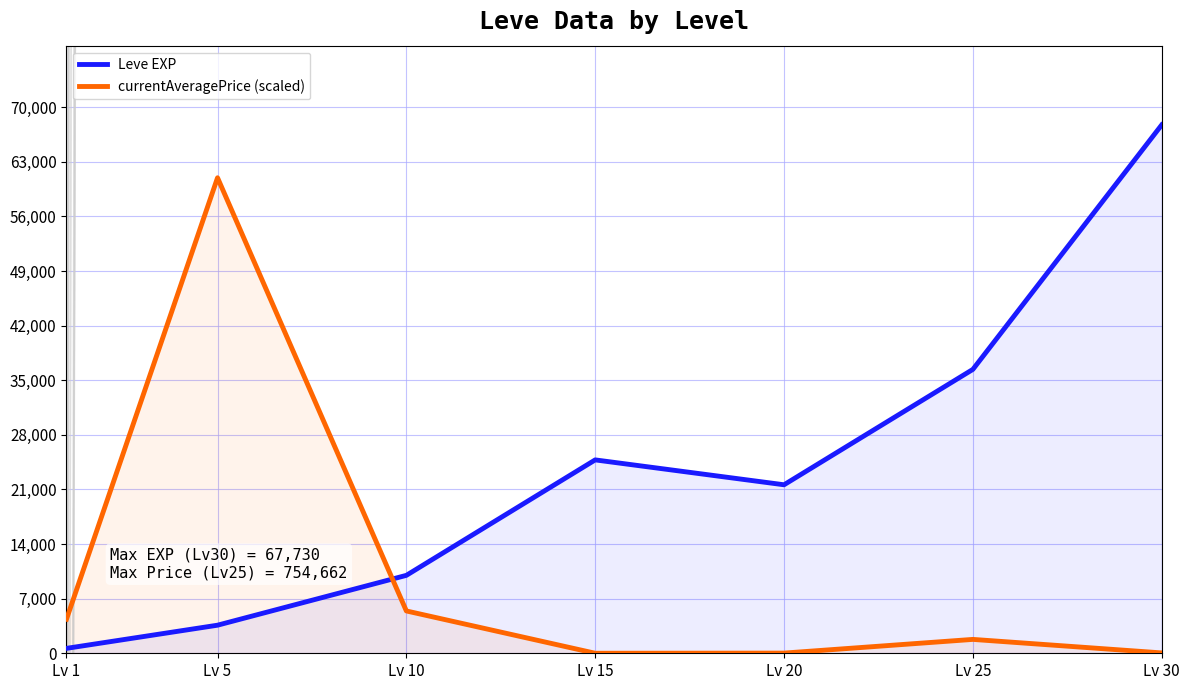

How many times do Leve EXP and currentAveragePrice (scaled) cross each other?

1